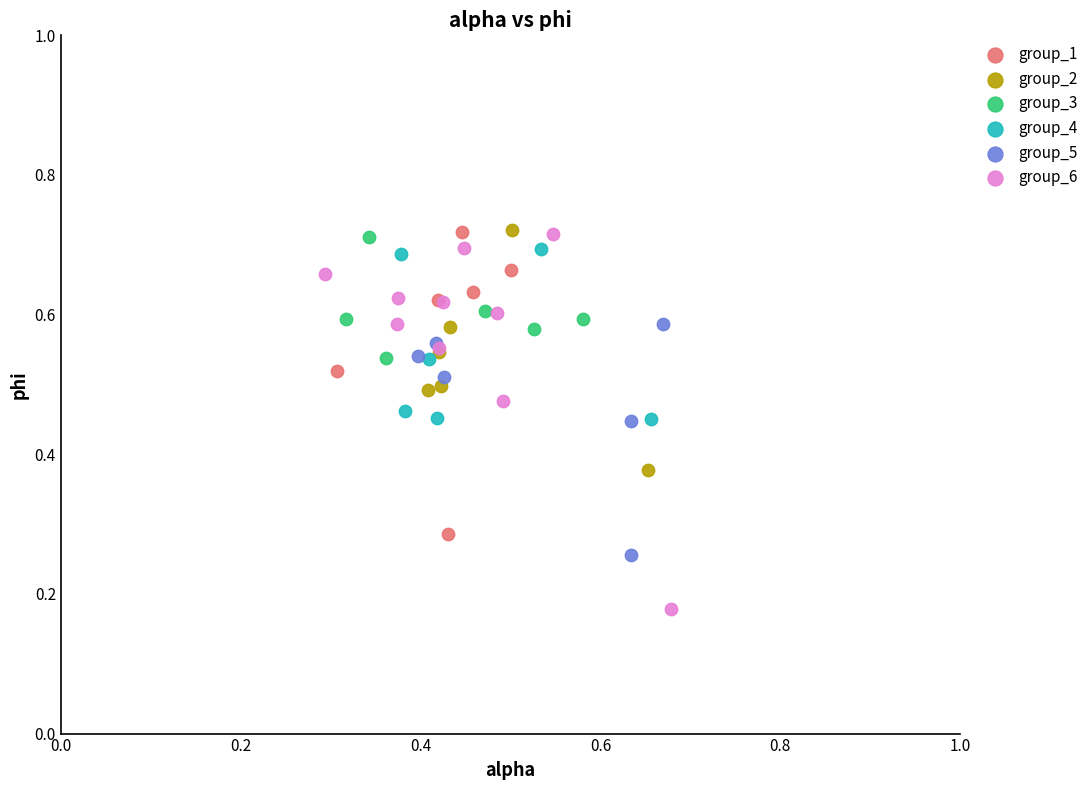

Which series contains the lowest Y value?

group_6